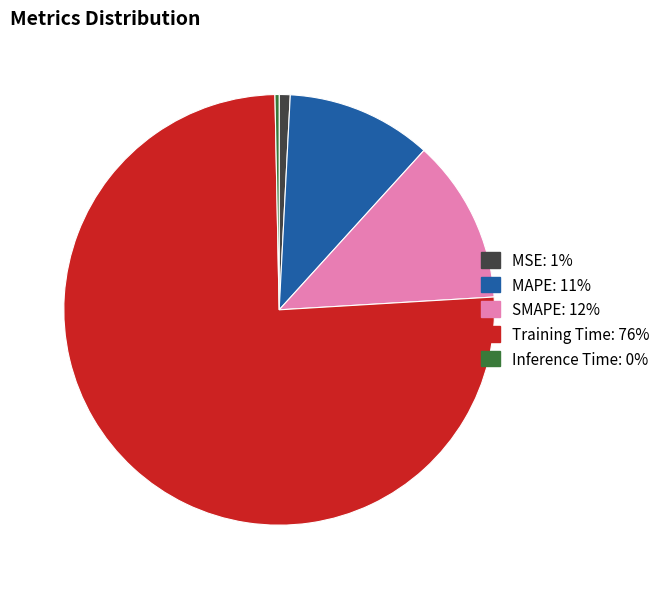

Which has a higher value, MSE or Training Time?

Training Time